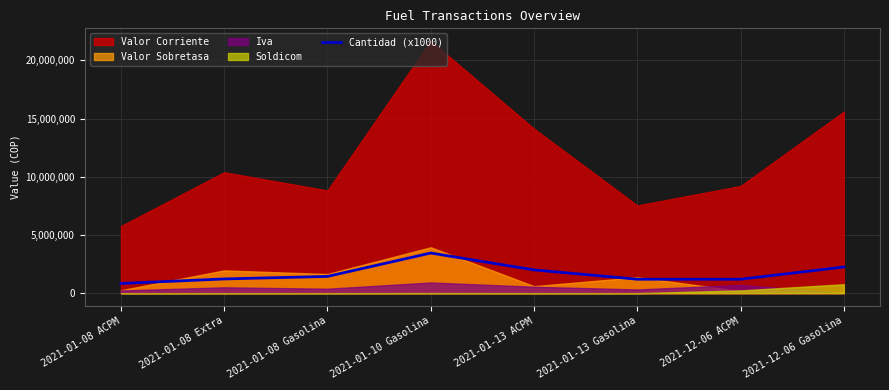

What is the label of the 6th point from the right?

2021-01-08 Gasolina